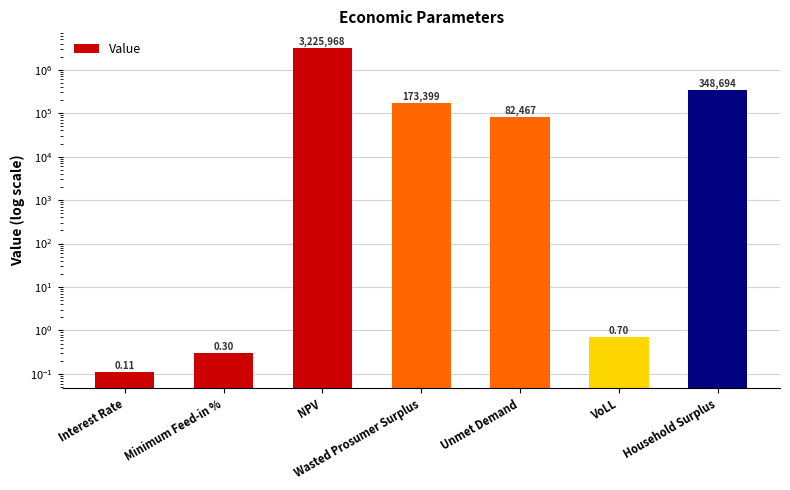

What is the difference between the maximum and minimum values?

3225968.2